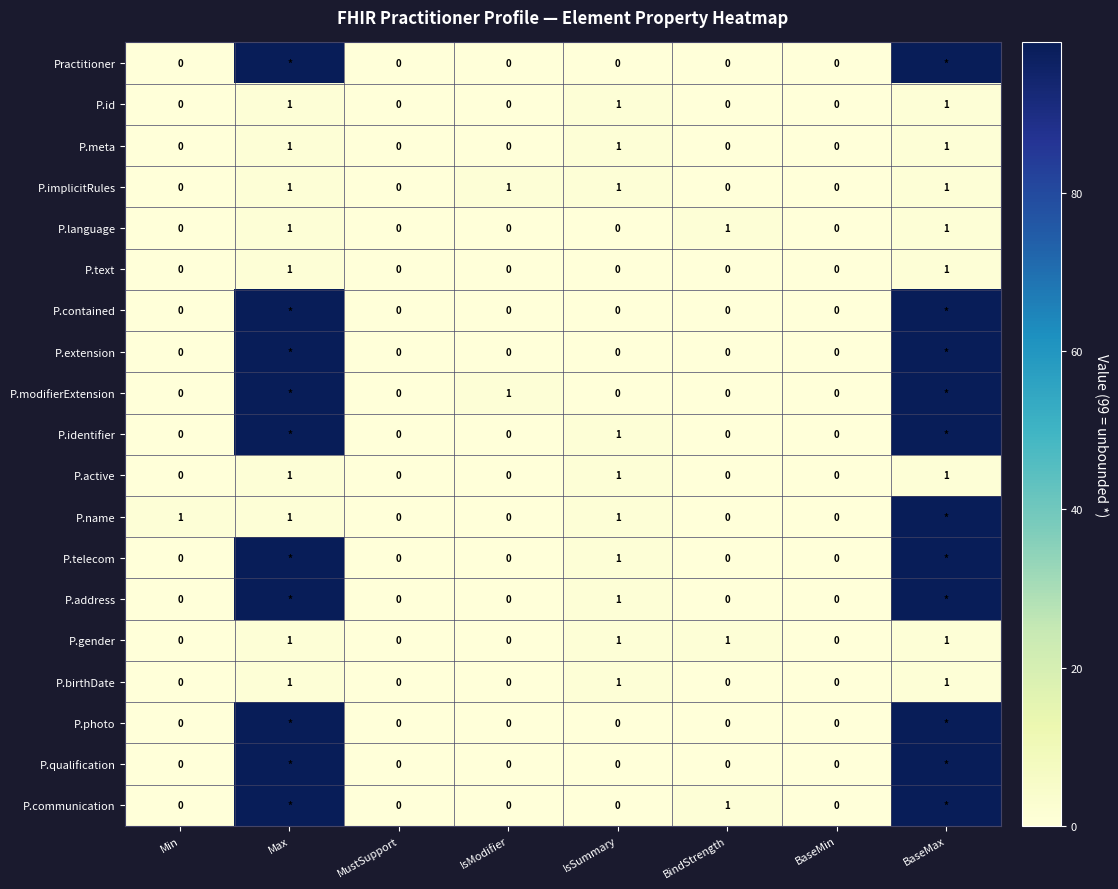

Between Min and BaseMin, which series saw the biggest shift?

P.name